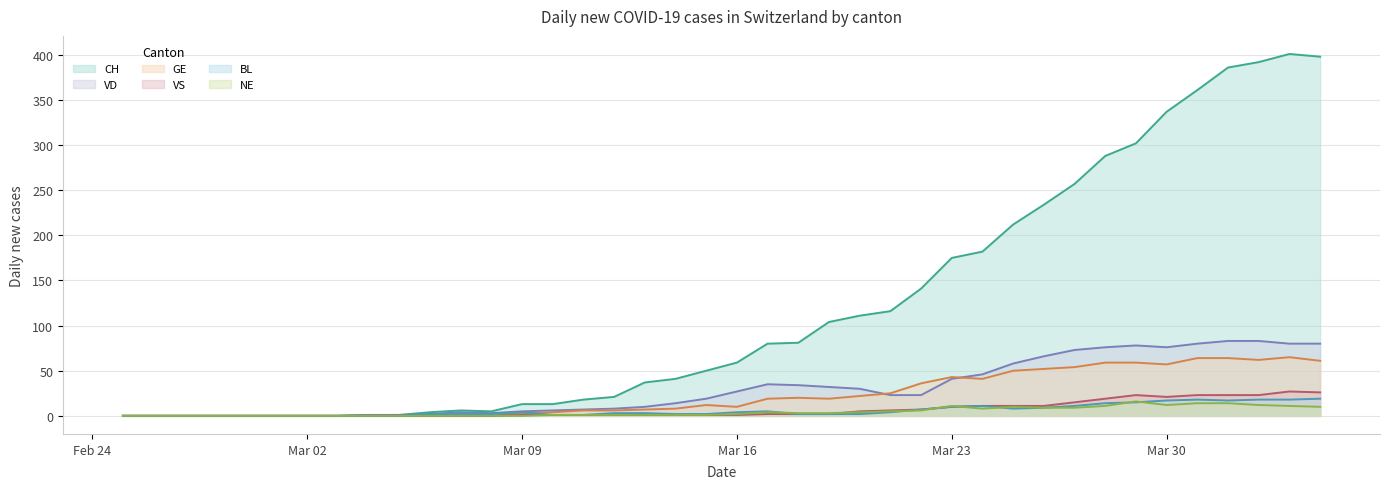

Which category has the highest value across all series?

2020-04-03